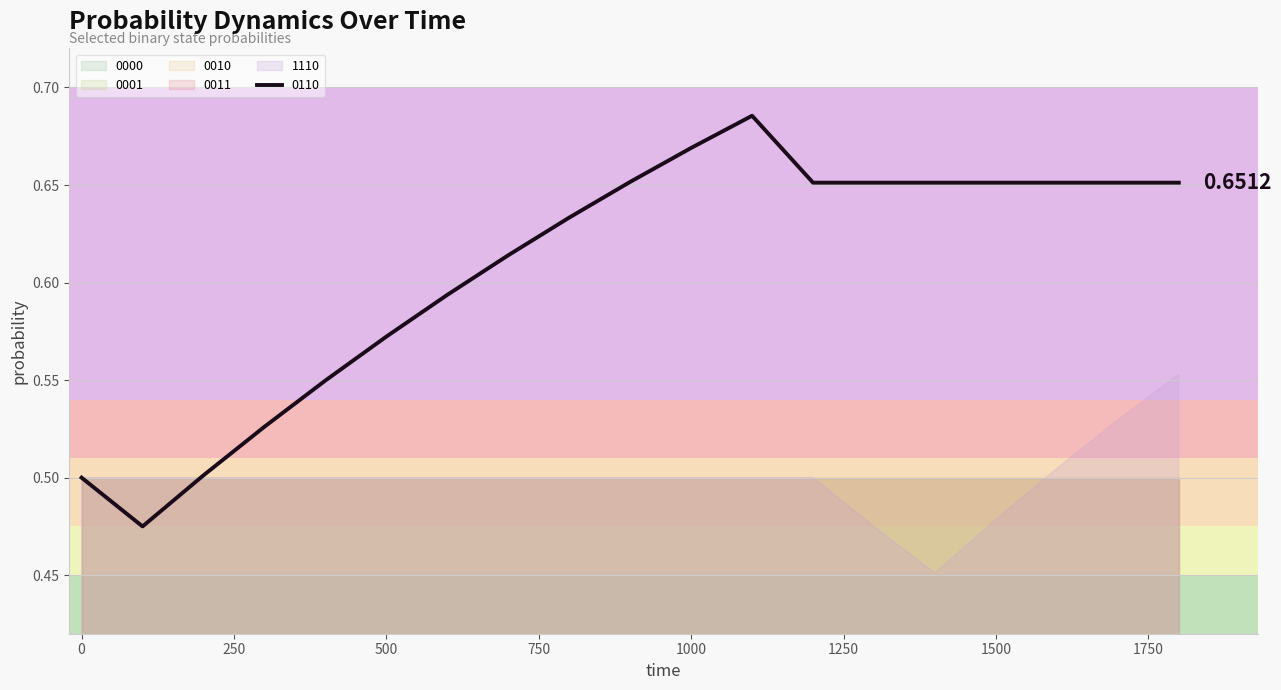

Which series ends up on top after the final intersection of 0110 and 0011?

0110